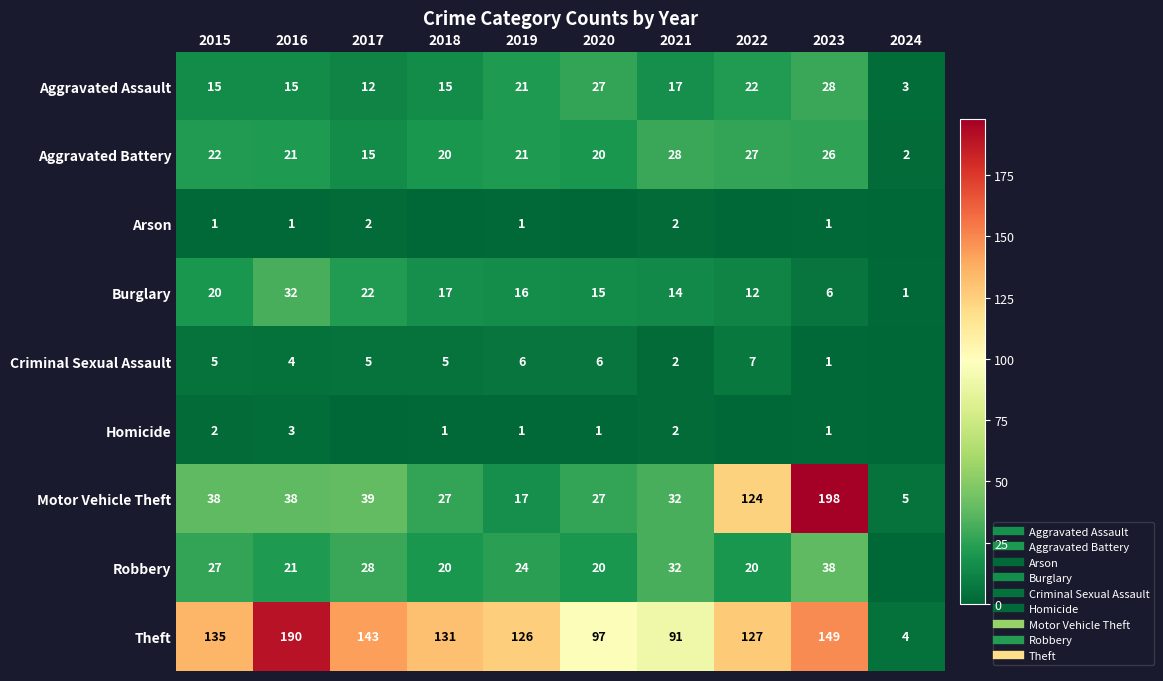

Is the value of Arson at 2020 greater than the value of Motor Vehicle Theft at 2016?

No